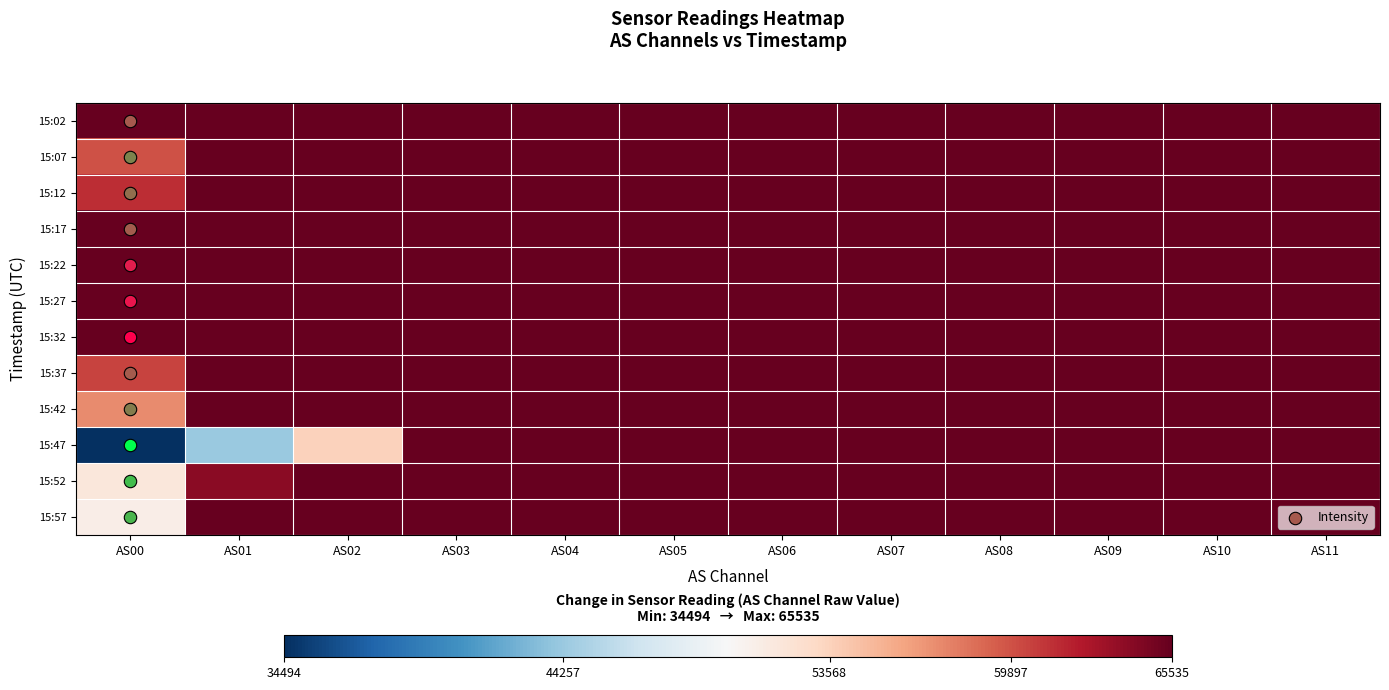

How many categories are shown in the chart?

12